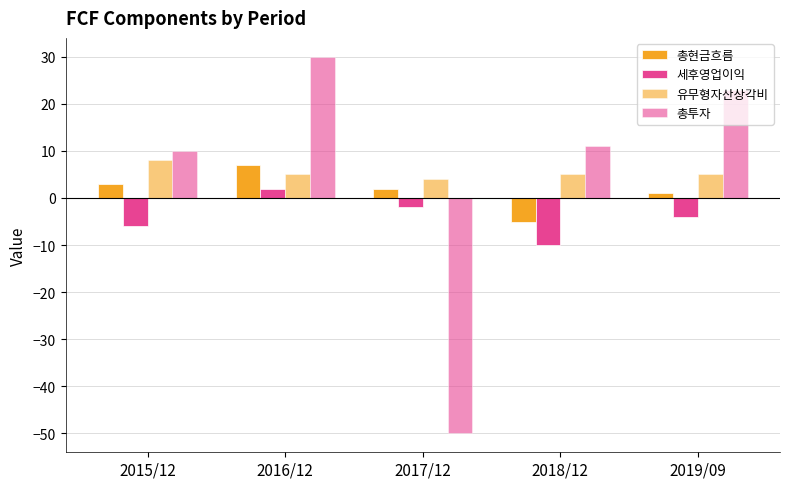

How many groups of bars are there?

5